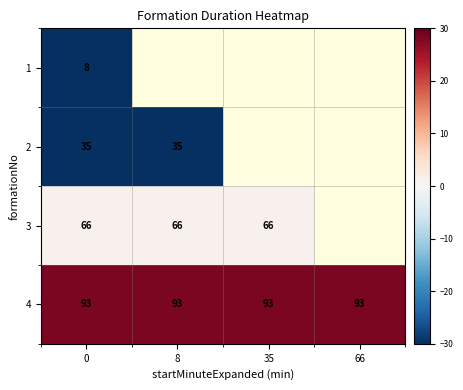

The value of 4 at 66 is 93.0. True or false?

True